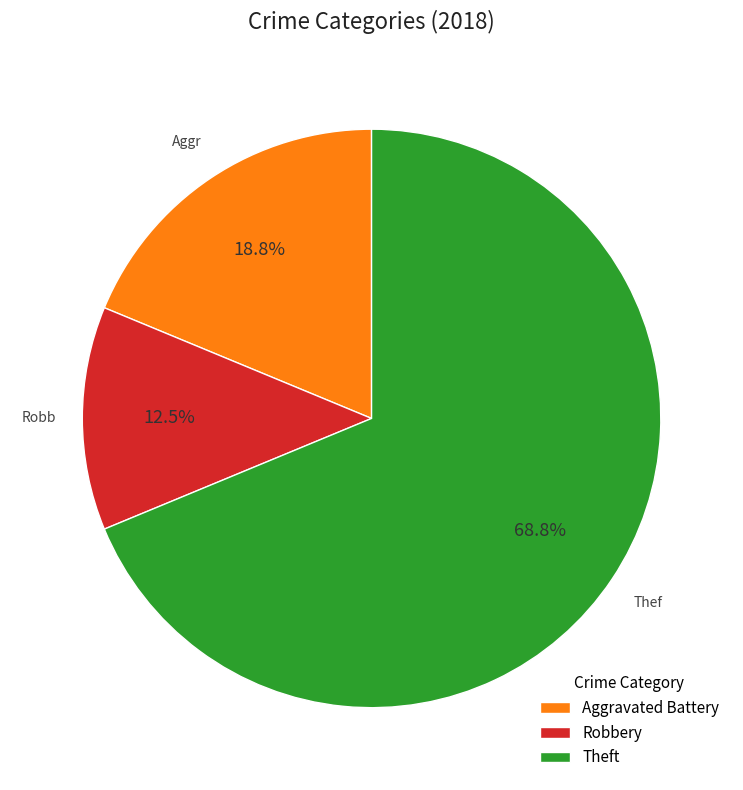

To the nearest percent, what is the average slice percentage?

33%